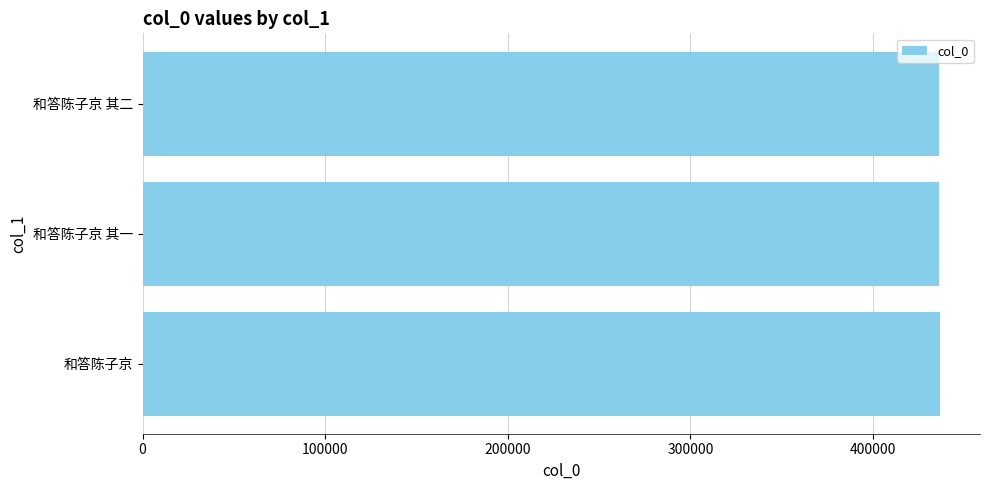

What is the ratio of the value at 和答陈子京 to the value at 和答陈子京 其一?

1.0